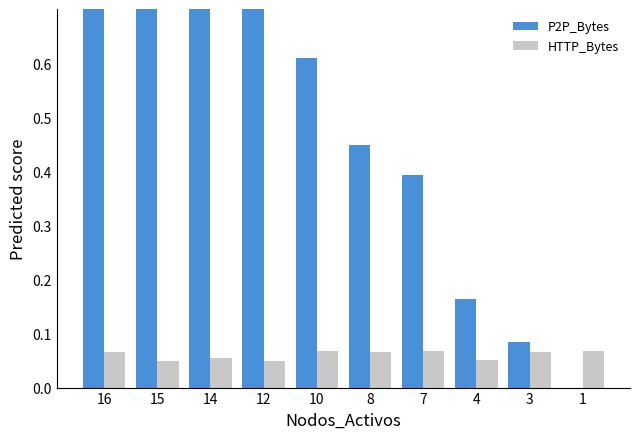

What is the spread (max minus min) of values at 4?

0.1